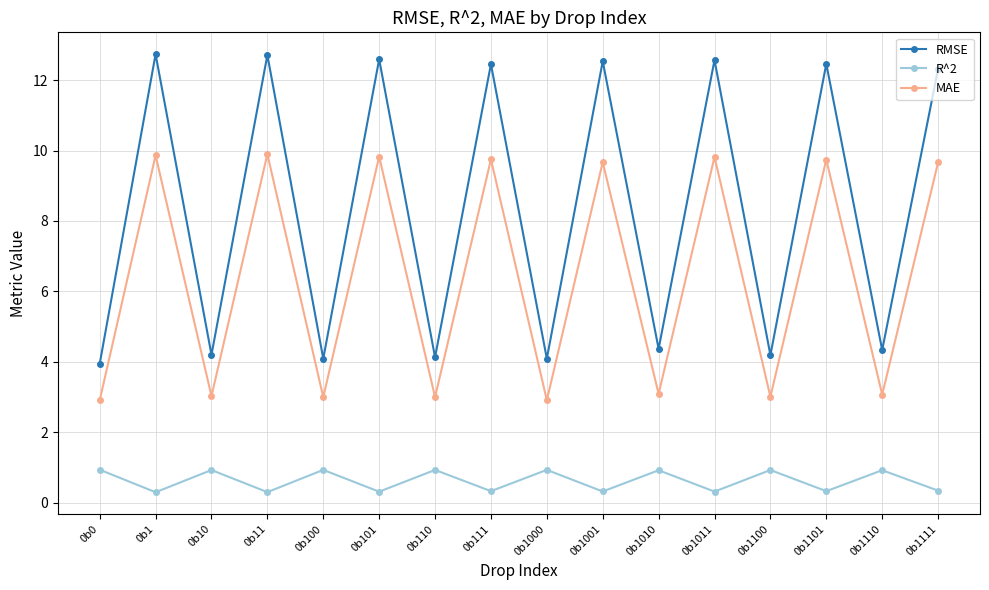

True or false: MAE and R^2 cross at least once.

False